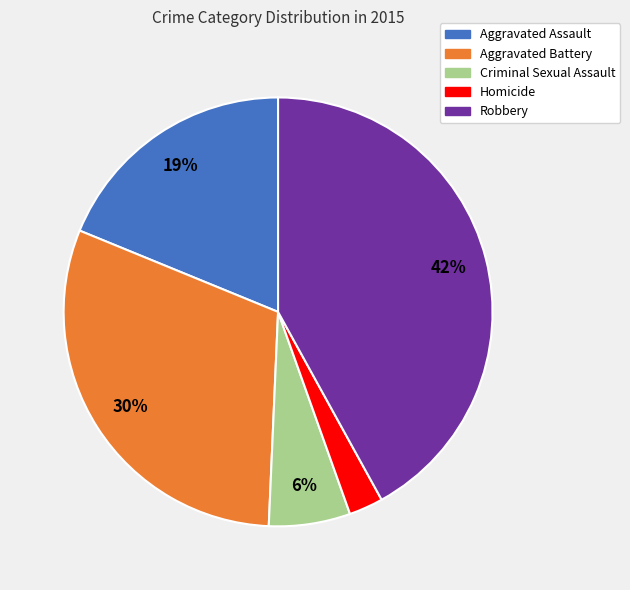

Rank the categories by value from highest to lowest.

Robbery, Aggravated Battery, Aggravated Assault, Criminal Sexual Assault, Homicide